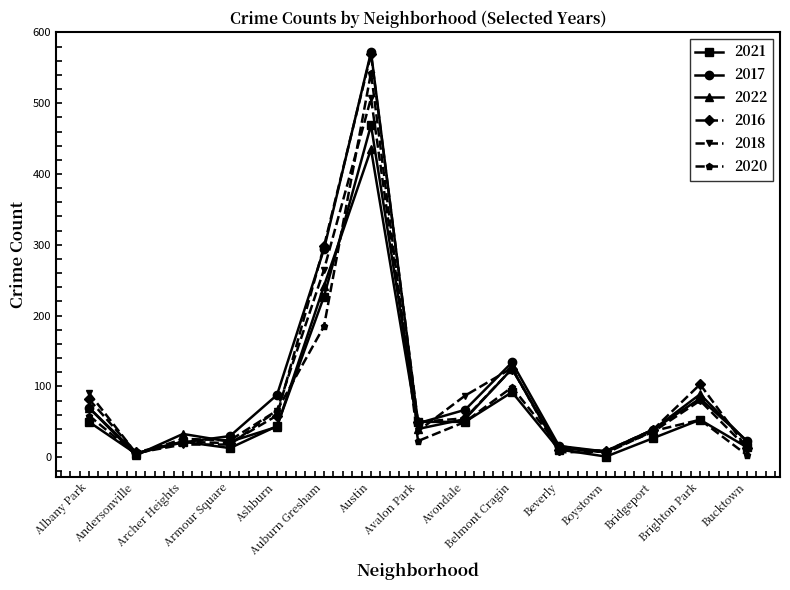

What is the label of the 15th point from the left?

Bucktown